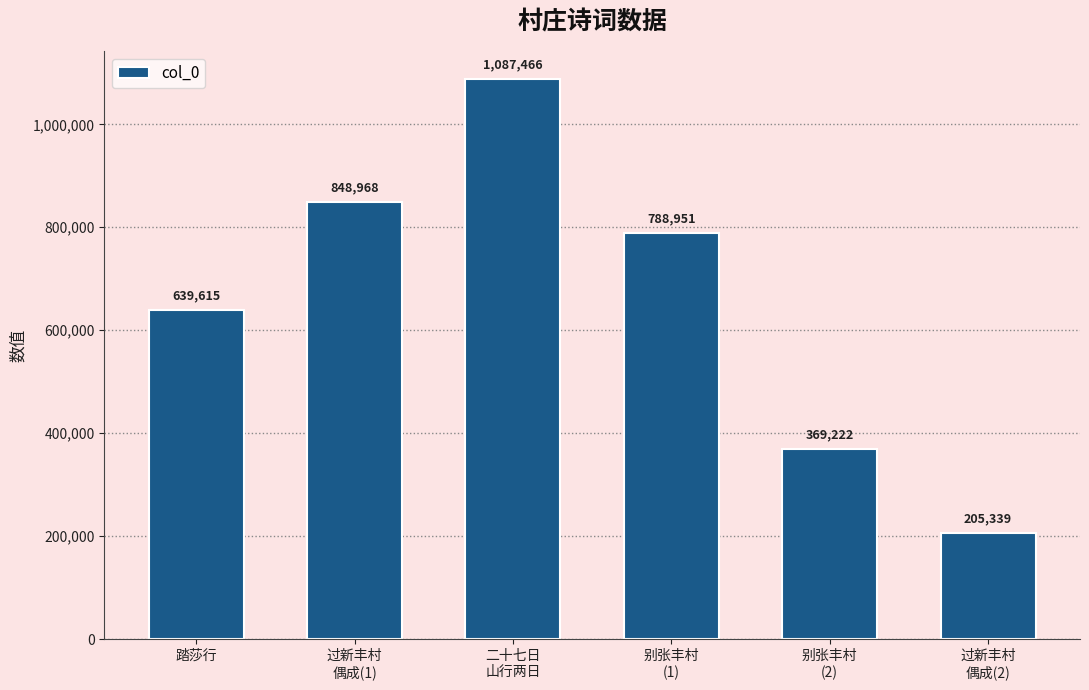

What is the maximum value shown in the chart?

1087466